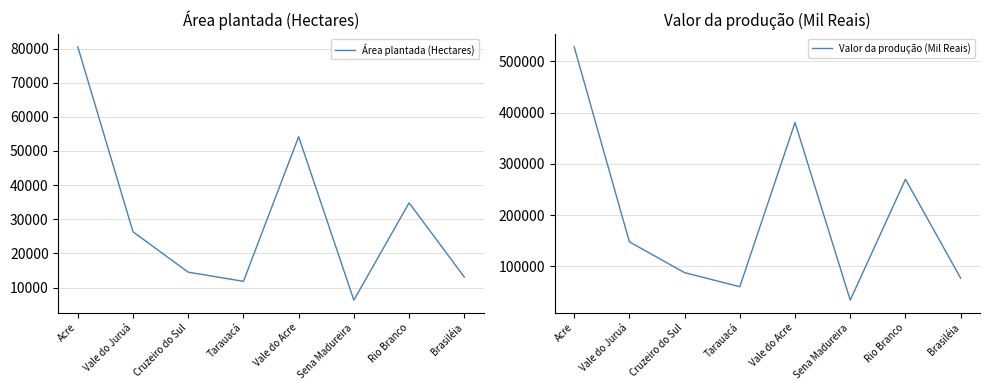

At which label is Valor da produção (Mil Reais) closest to 281117?

Rio Branco